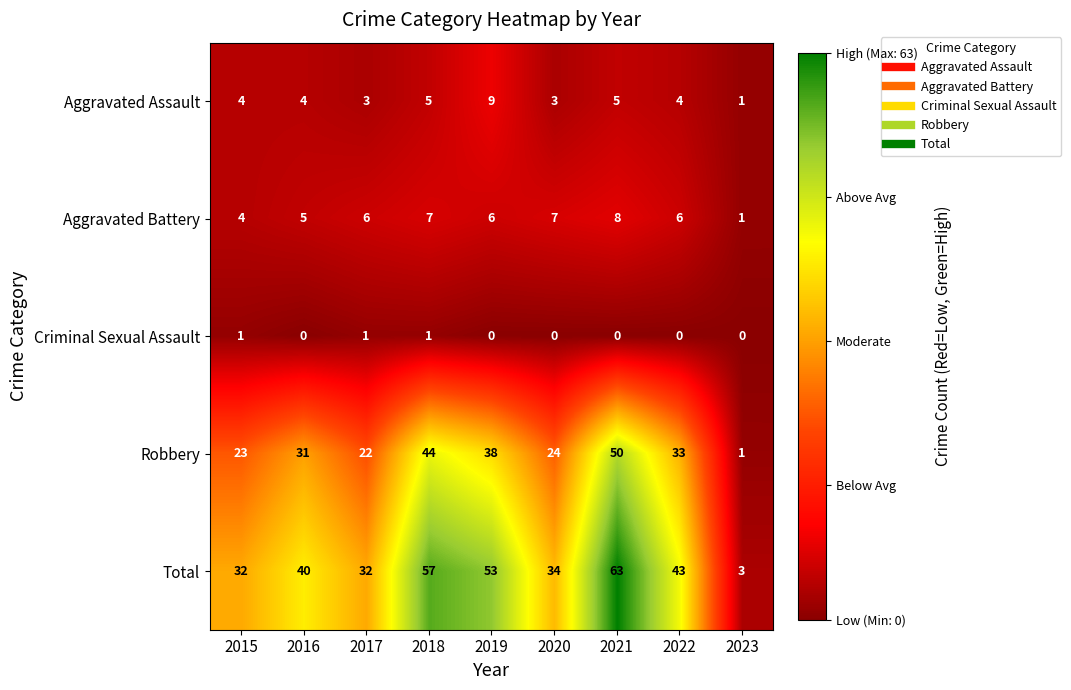

At 2016, list the series in order from smallest to largest.

Criminal Sexual Assault, Aggravated Assault, Aggravated Battery, Robbery, Total